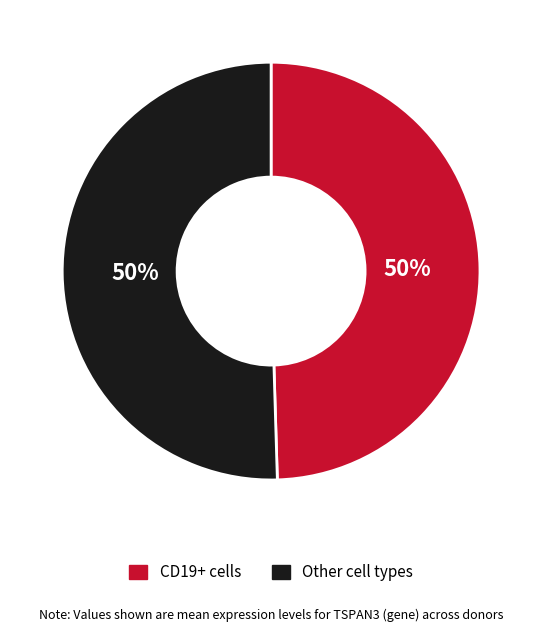

To the nearest percent, what is the average slice percentage?

50%